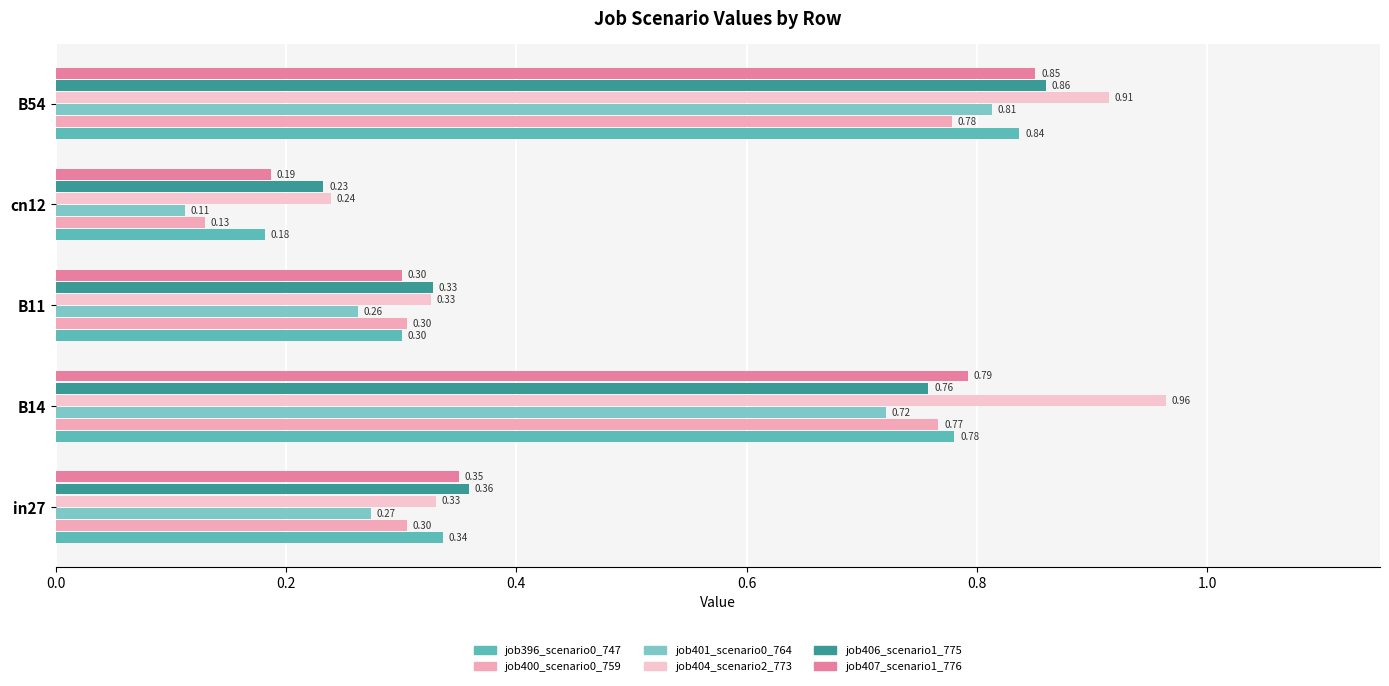

Reading left to right, transcribe all the data shown in this chart.

job396_scenario0_747: 0.3	0.8	0.3	0.2	0.8
job400_scenario0_759: 0.3	0.8	0.3	0.1	0.8
job401_scenario0_764: 0.3	0.7	0.3	0.1	0.8
job404_scenario2_773: 0.3	1.0	0.3	0.2	0.9
job406_scenario1_775: 0.4	0.8	0.3	0.2	0.9
job407_scenario1_776: 0.4	0.8	0.3	0.2	0.9